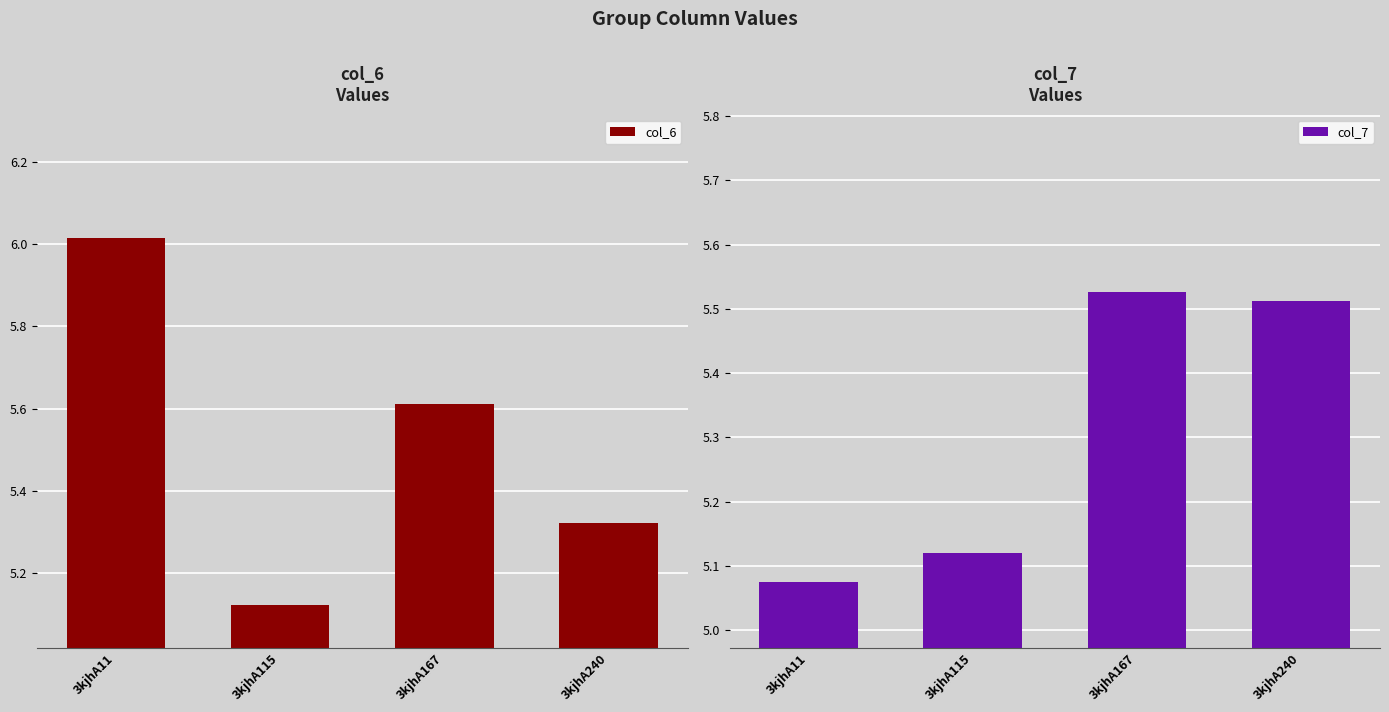

At how many categories does at least one series exceed 5?

4